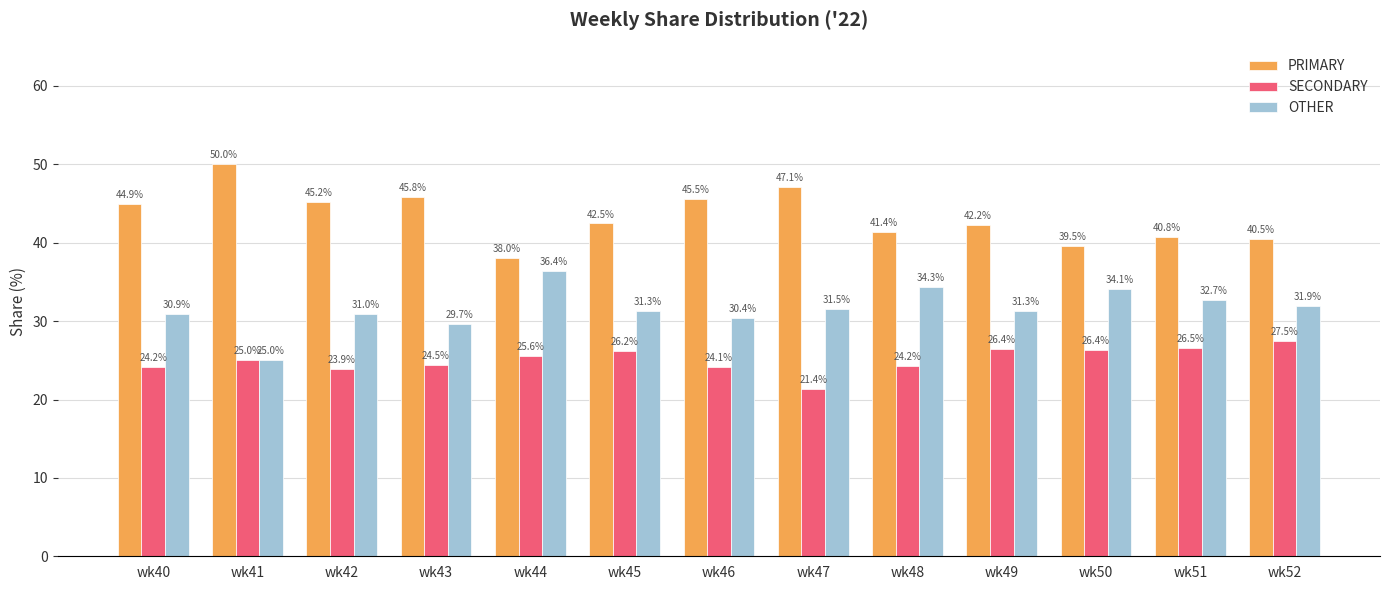

How many values in the PRIMARY series are below 42?

5